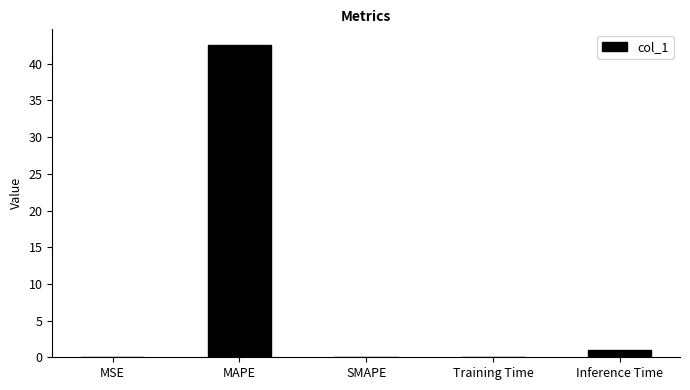

Is it true that the value at SMAPE is -29.0?

False